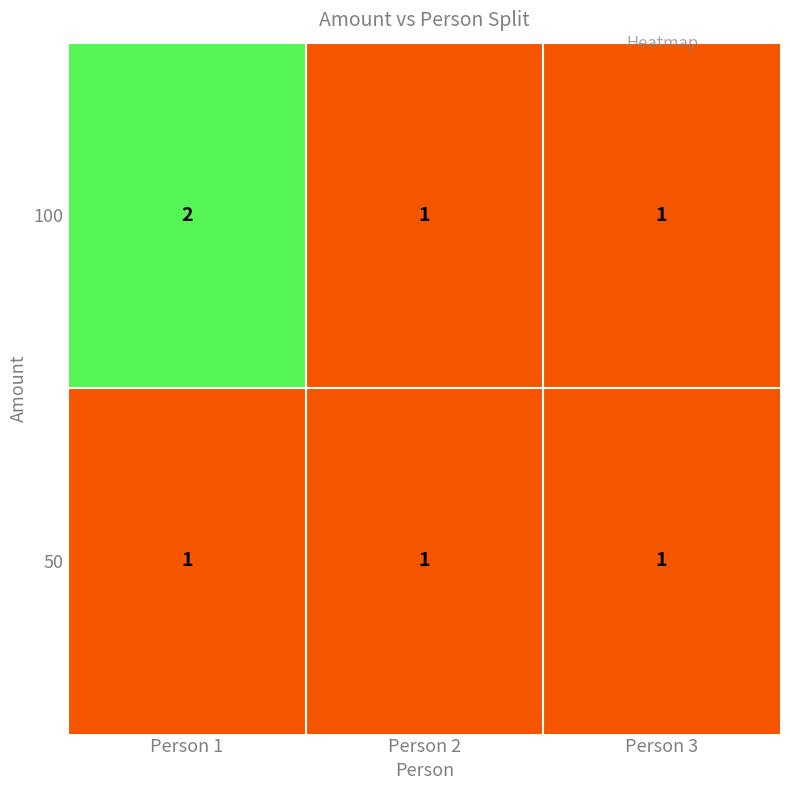

The value of 100 at Person 2 is 1. True or false?

True